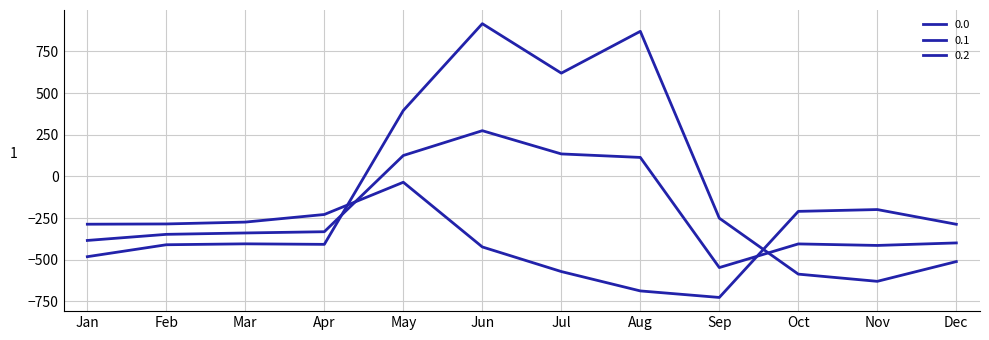

Does the chart display data point markers on the line(s)?

No